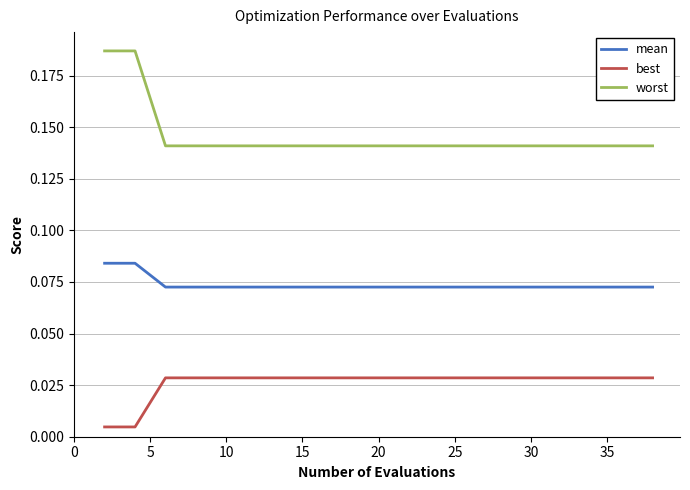

Which series has the widest spread of values?

worst